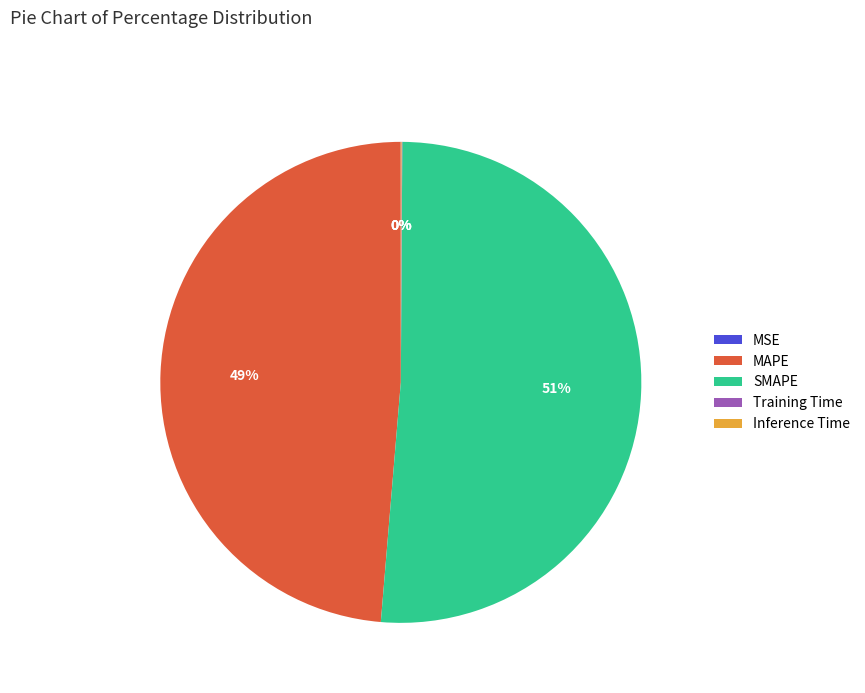

Is there any slice that represents more than half of the pie?

Yes